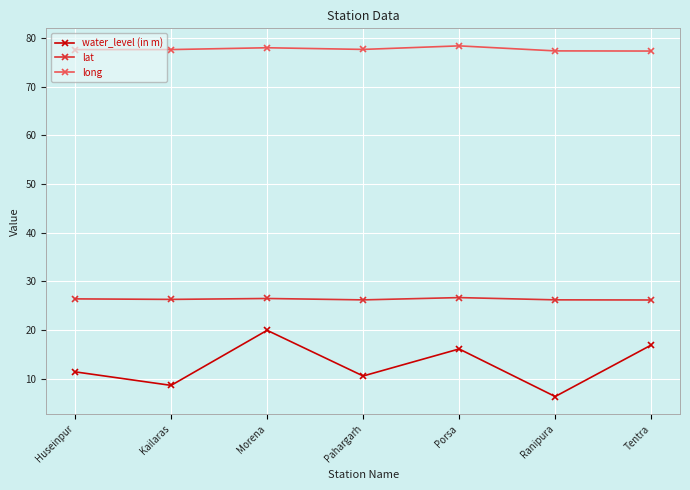

What is the difference between the lat values at Morena and Kailaras?

0.2